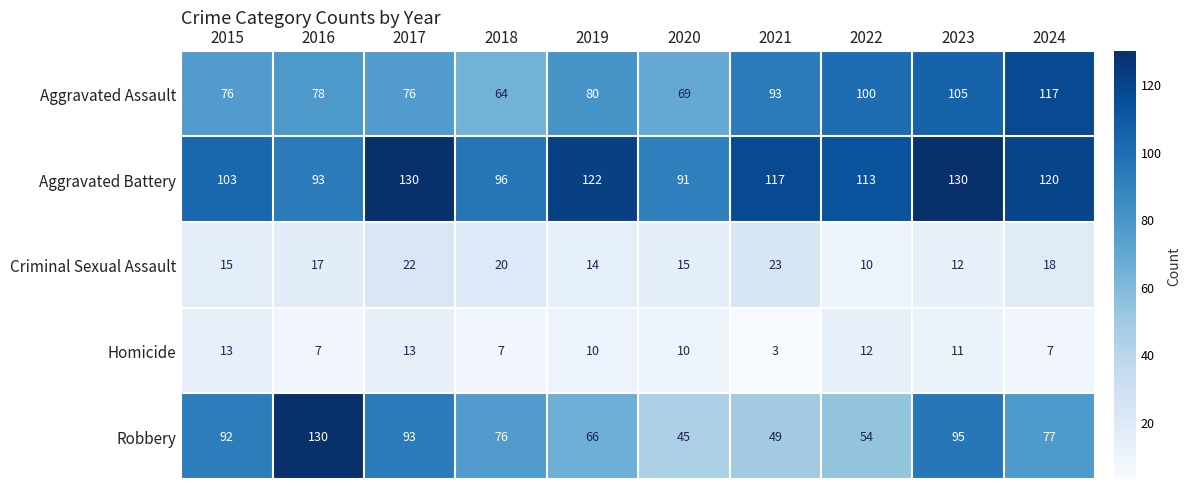

Which series has the largest range (max minus min)?

Robbery